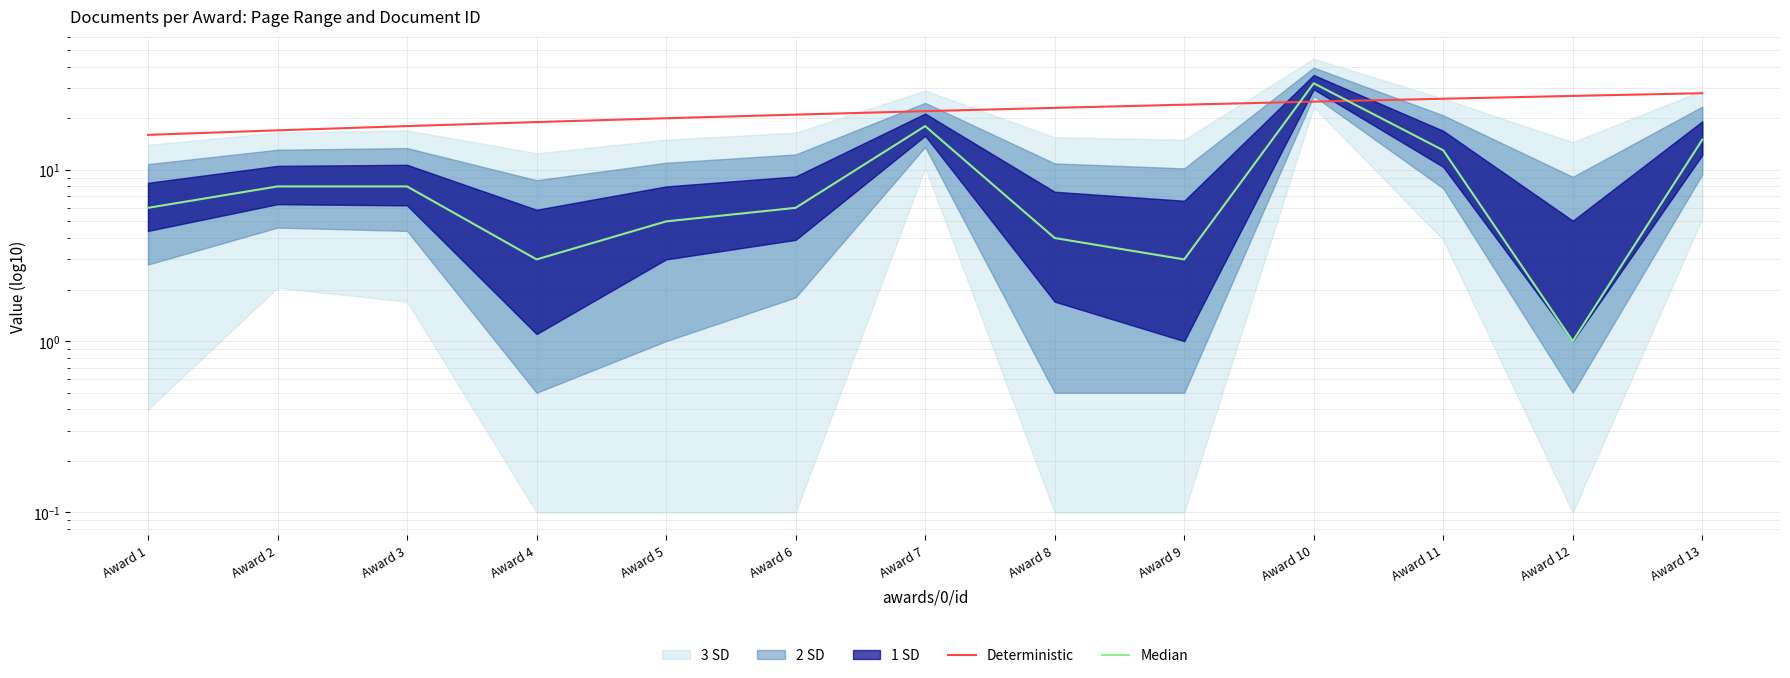

What is the maximum value for Median?

32